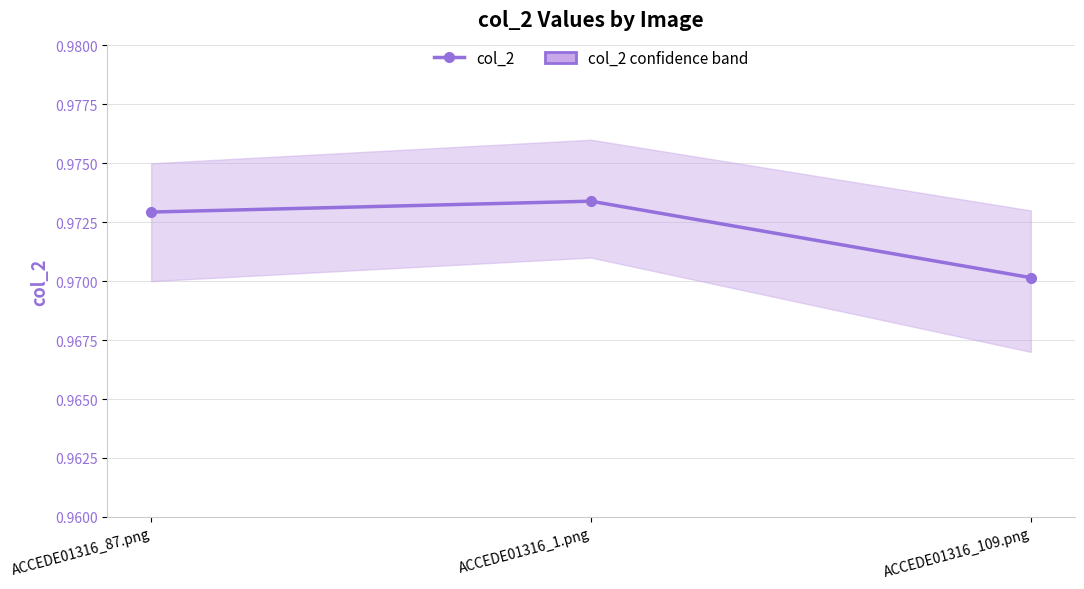

True or false: the data shows 1.0 at ACCEDE01316_109.png.

True